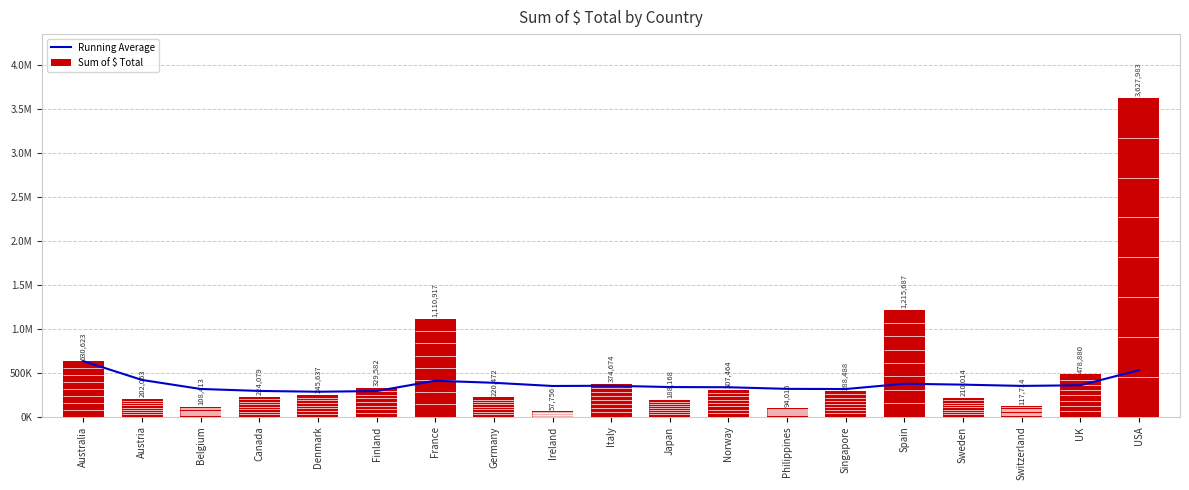

Which category has the highest value in the Running Average series?

Australia